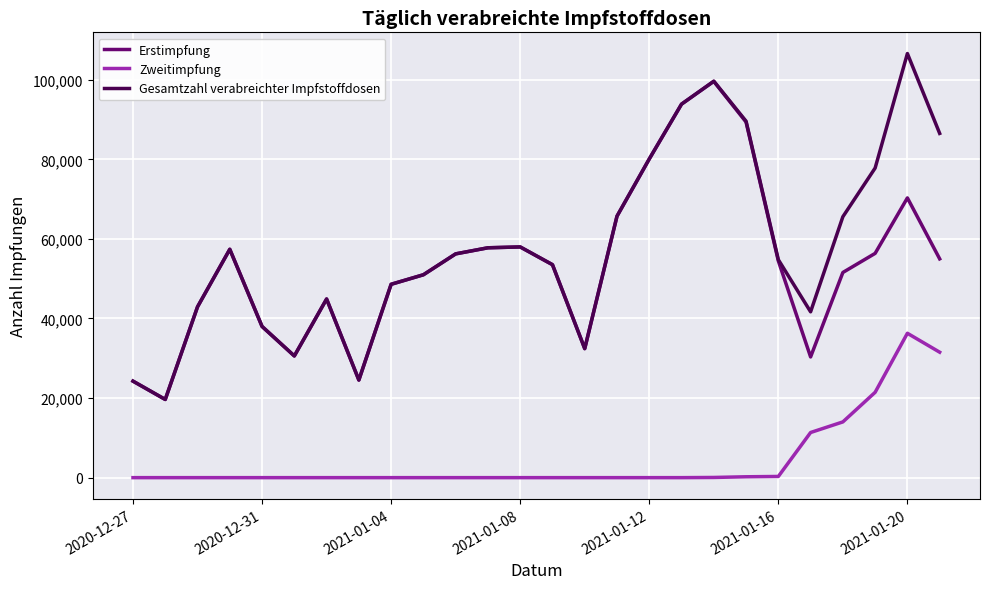

List the series in order of their peak value, lowest first.

Zweitimpfung, Erstimpfung, Gesamtzahl verabreichter Impfstoffdosen